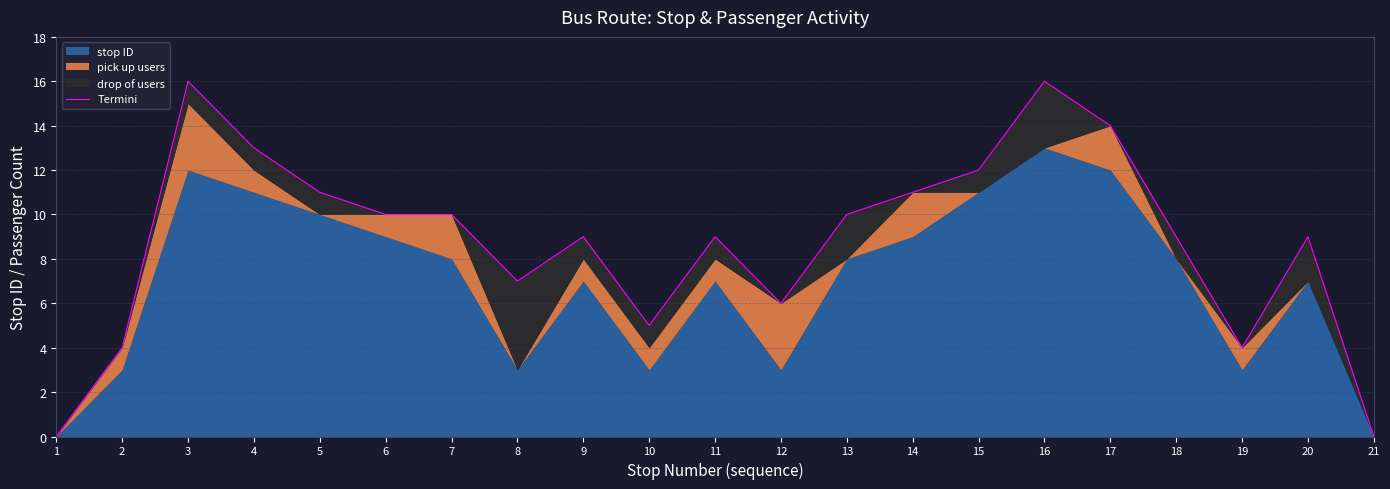

Reading left to right, list all the values displayed in this chart.

0	4	16	13	11	10	10	7	9	5	9	6	10	11	12	16	14	9	4	9	0